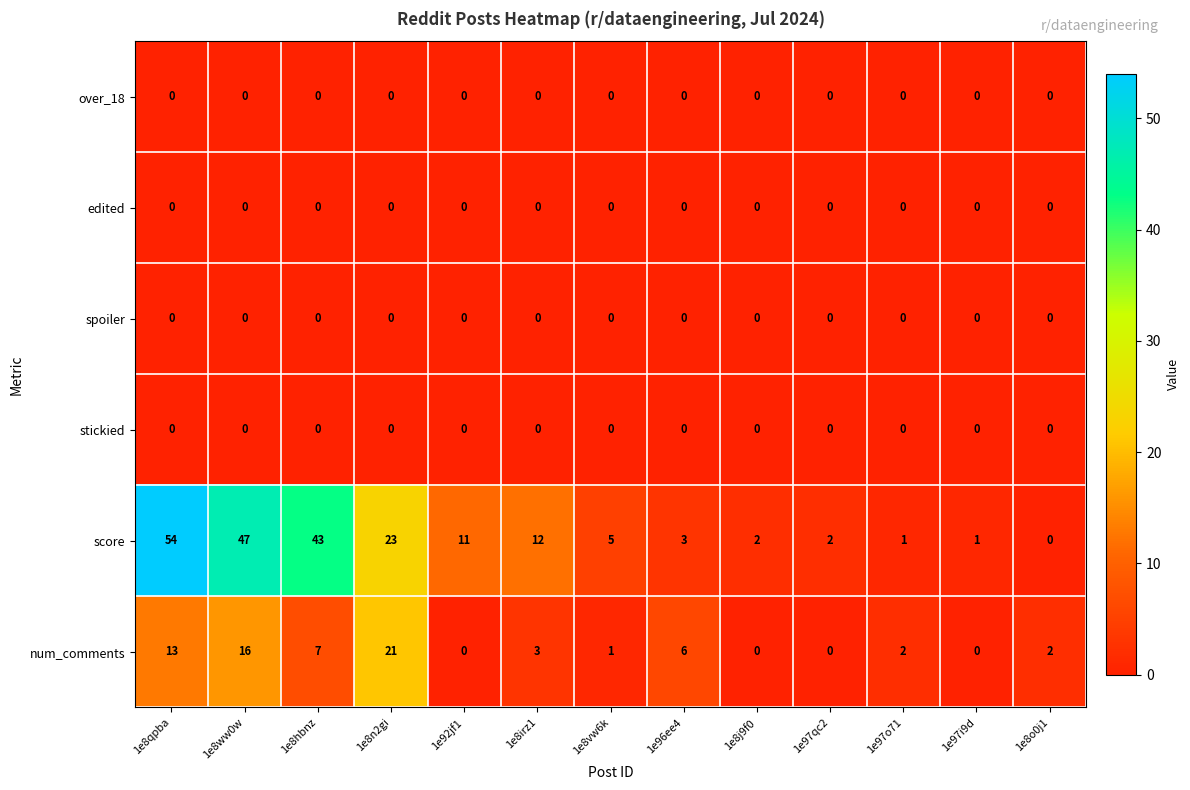

What is the approximate value of score at 1e8irz1, to the nearest 10?

10